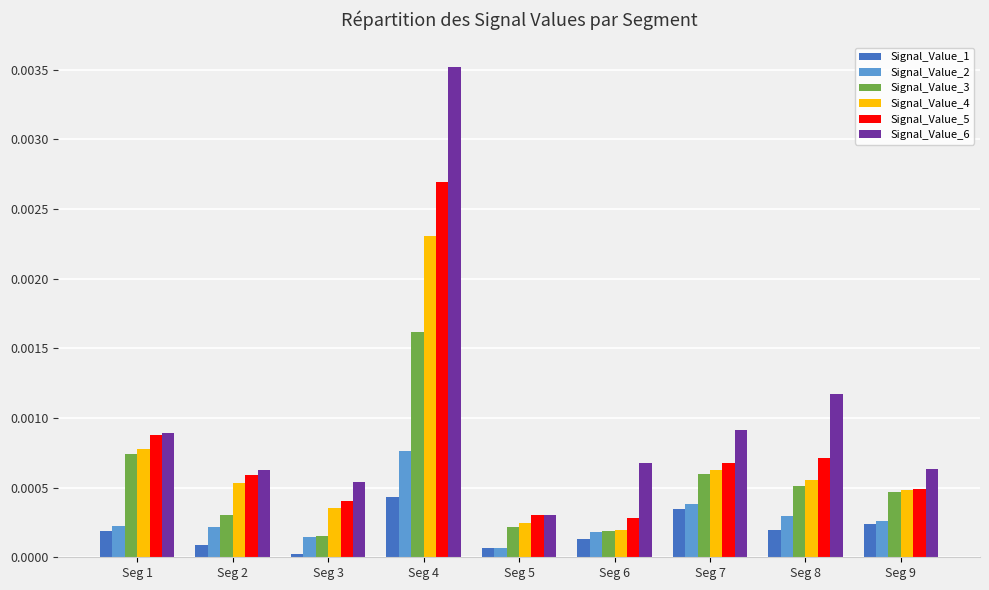

At how many categories does at least one series exceed 0?

9